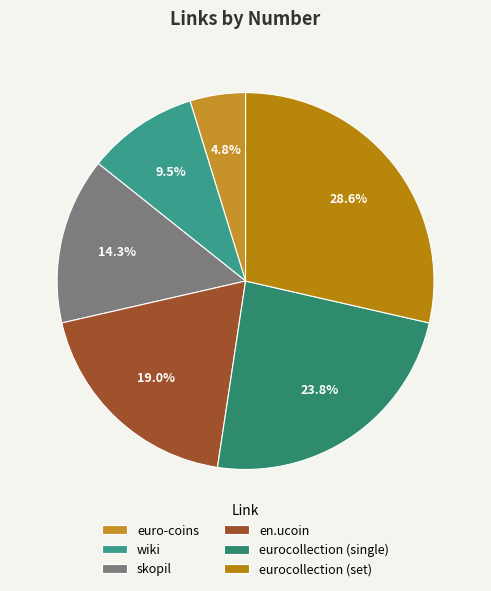

The euro-coins slice represents 1% of the pie. True or false?

False